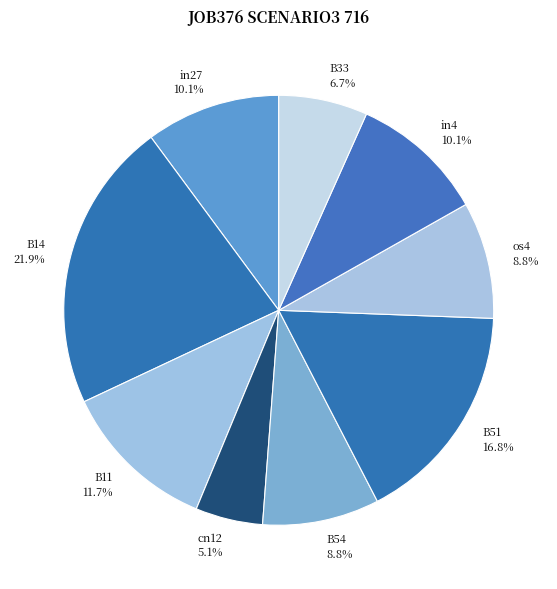

Between B33 and B51, which is larger?

B51